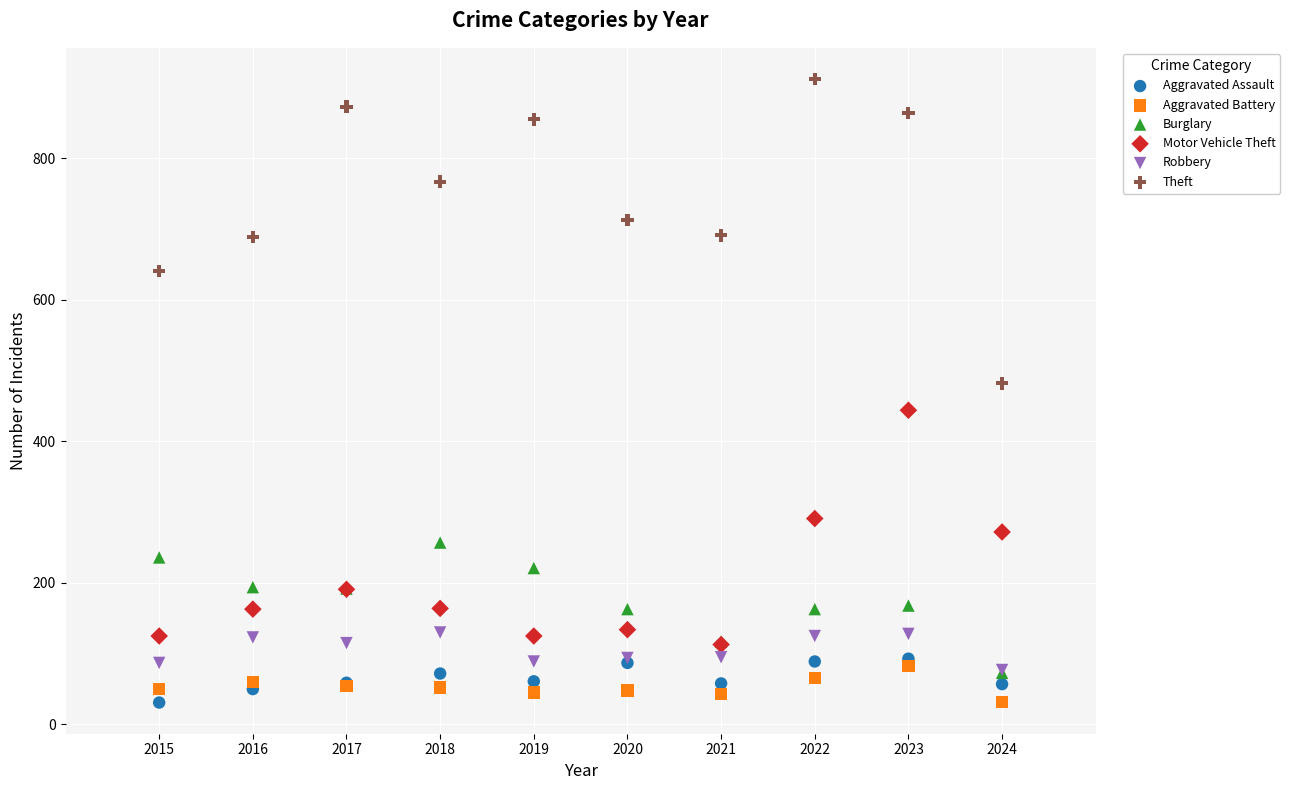

Which series contains the highest Y value?

Theft